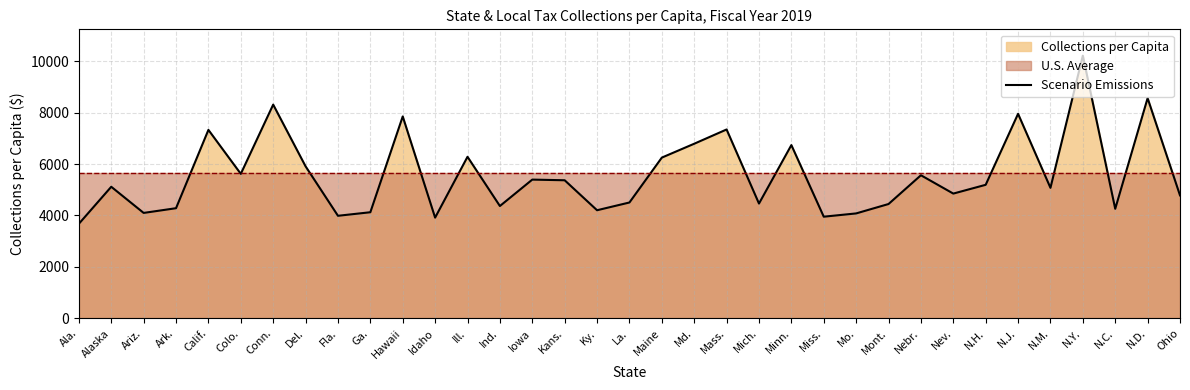

What is the difference between the second highest and second lowest values?

4644.3